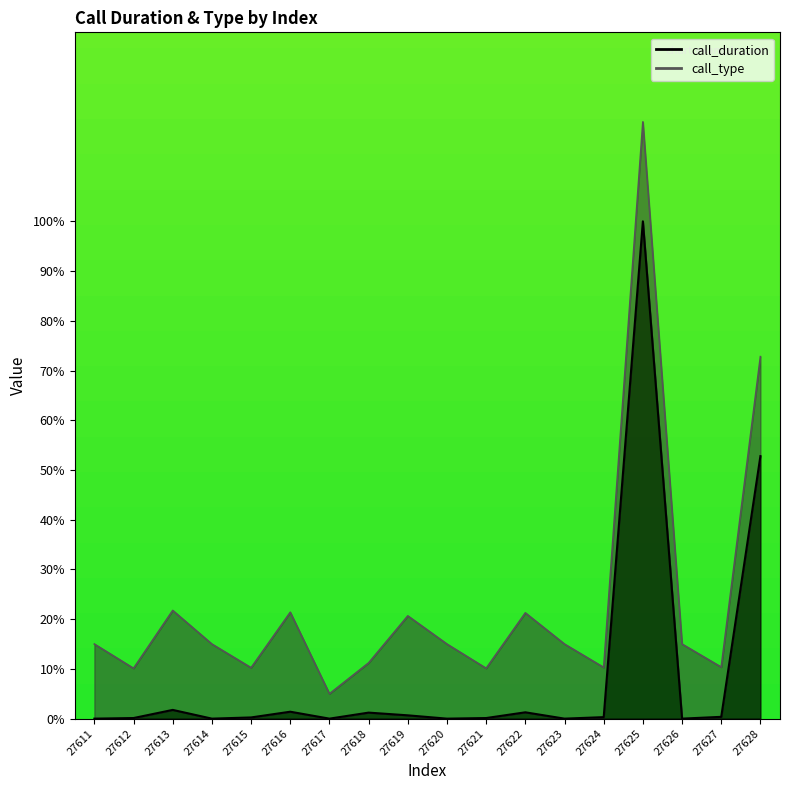

Where is the first local minimum?

27614